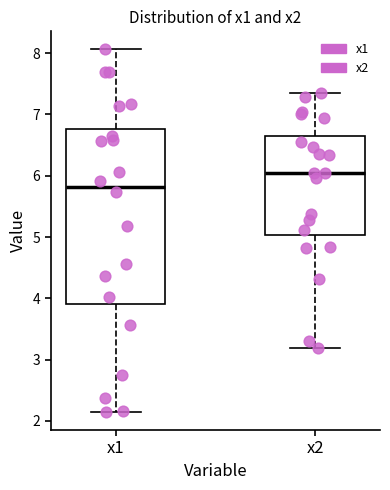

Where does the median line of the box for x1 sit on the y-axis? The values are not printed on the chart, so give them approximately, as read against the axis.

5.8